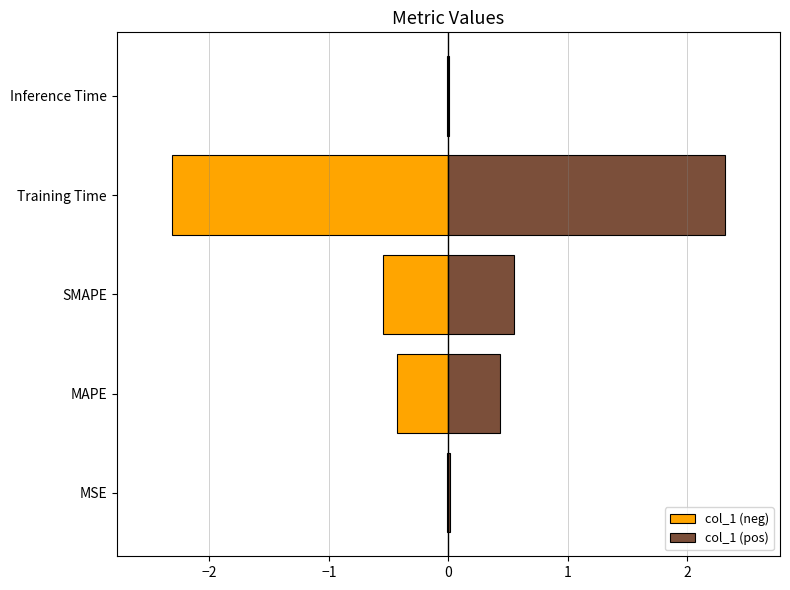

What are all the series names shown in the legend?

col_1 (neg), col_1 (pos)